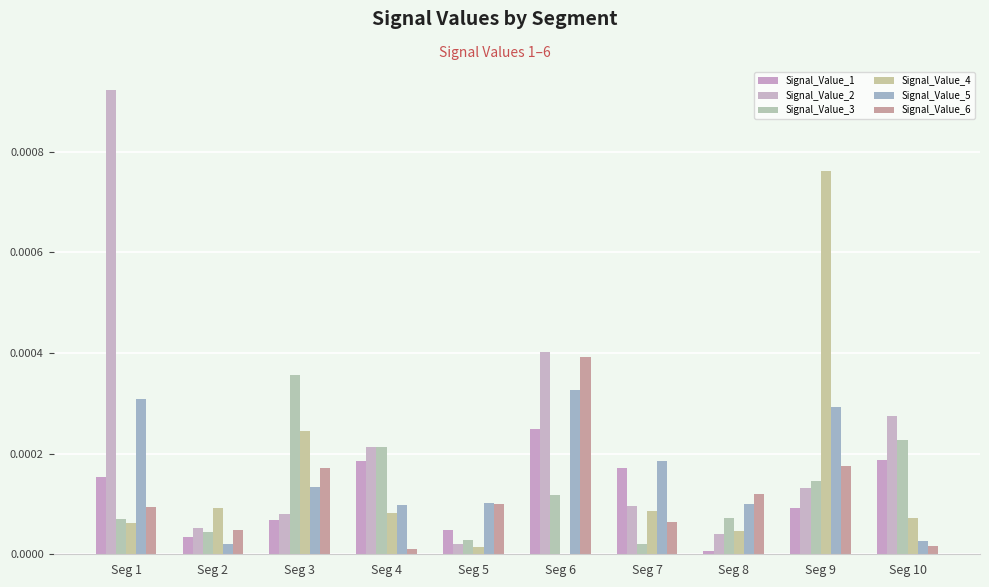

How many groups of bars are there?

10